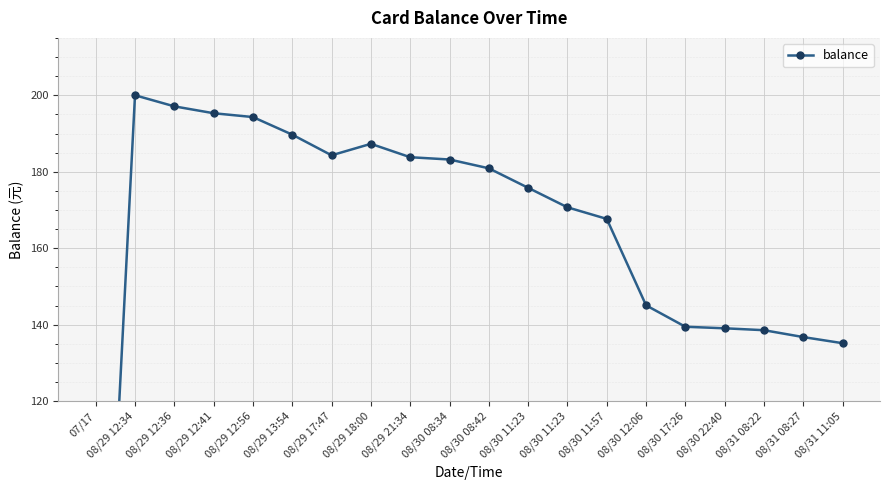

At which label is the value closest to 100?

08/31 11:05